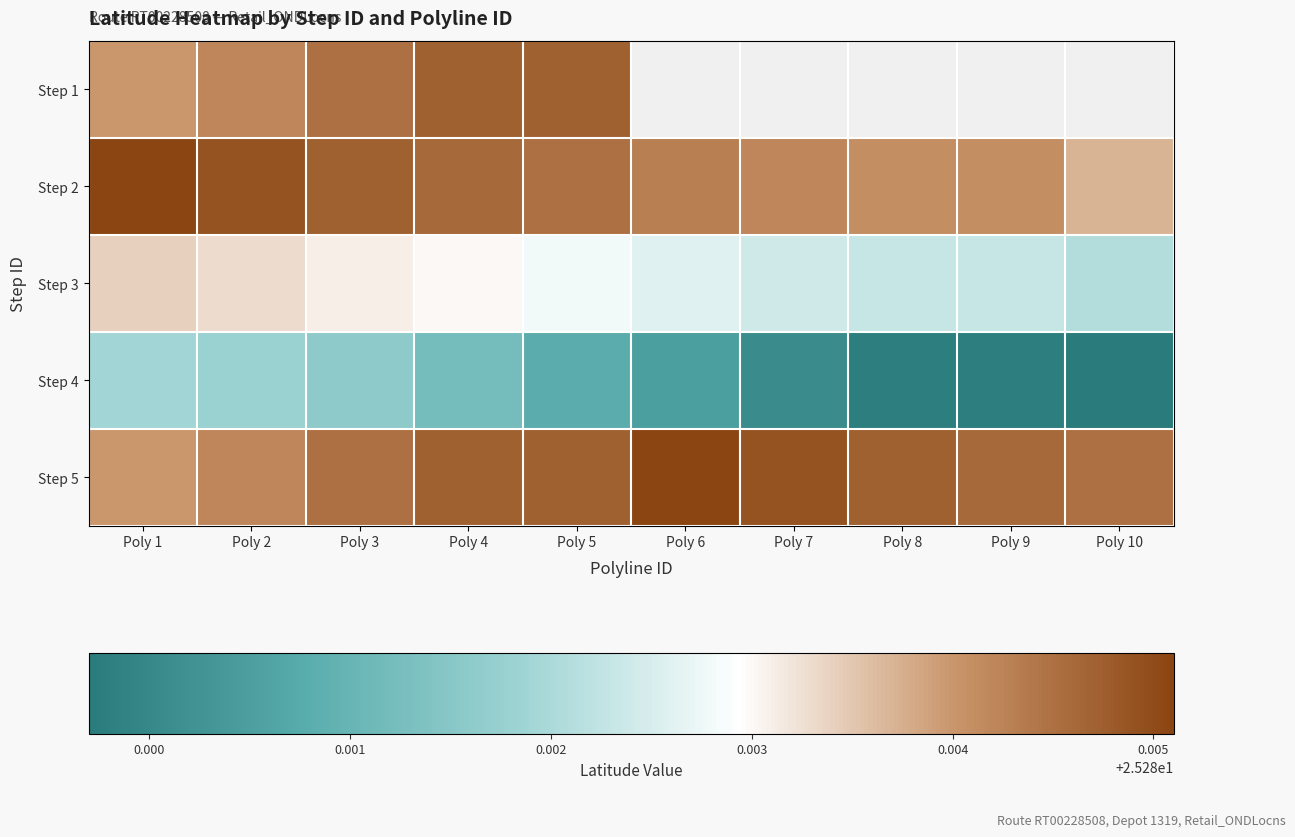

Which series has the largest range (max minus min)?

Step 4